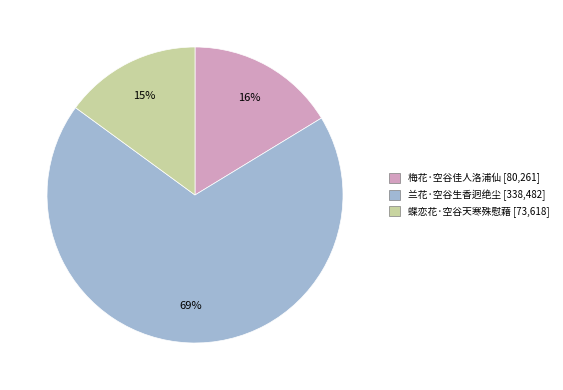

Does 兰花·空谷生香迥绝尘 represent more than half of the total?

Yes